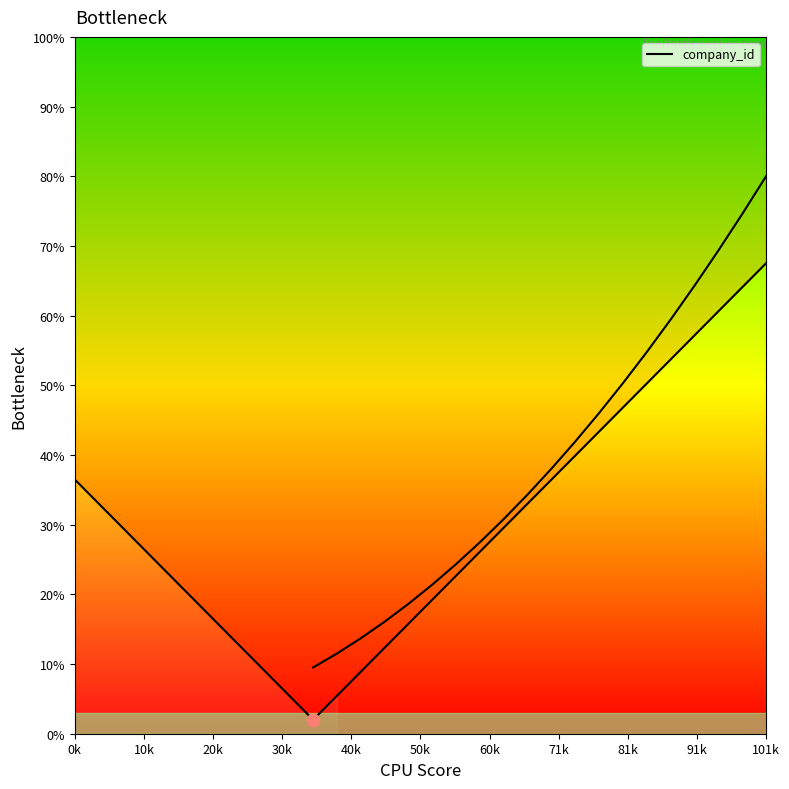

Which has a higher value, 27 or 20k?

27